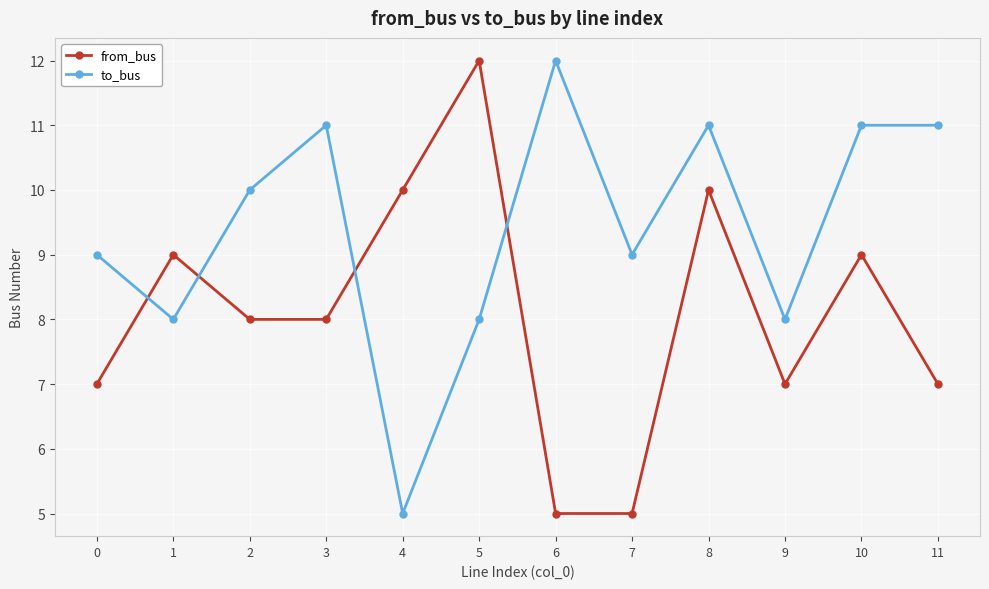

What are all the series names shown in the legend?

from_bus, to_bus